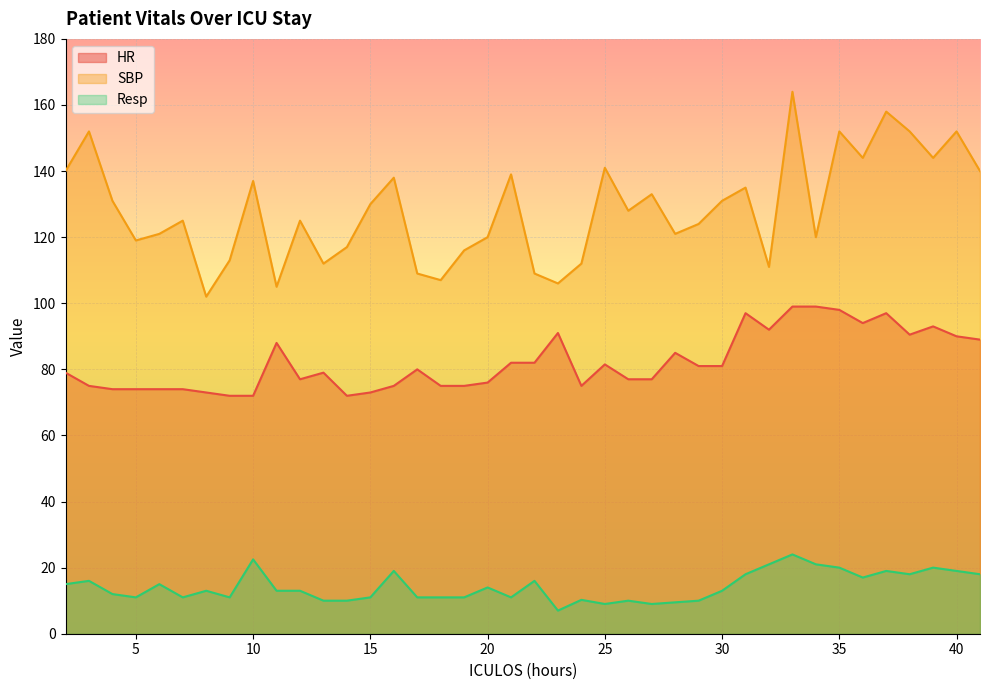

Does the chart display data point markers on the line(s)?

No